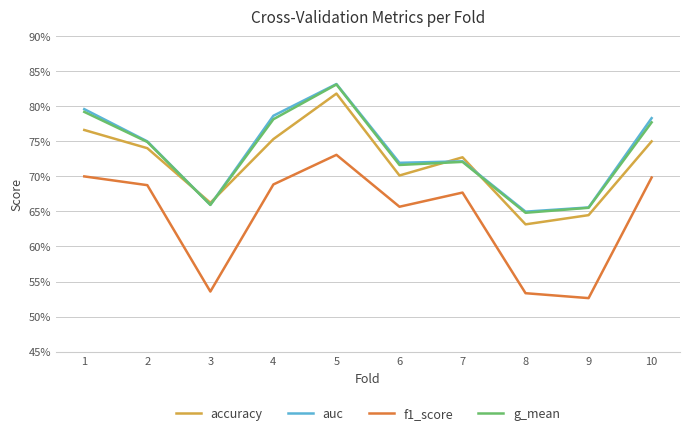

What is the difference between the maximum and minimum values in the accuracy series?

0.2